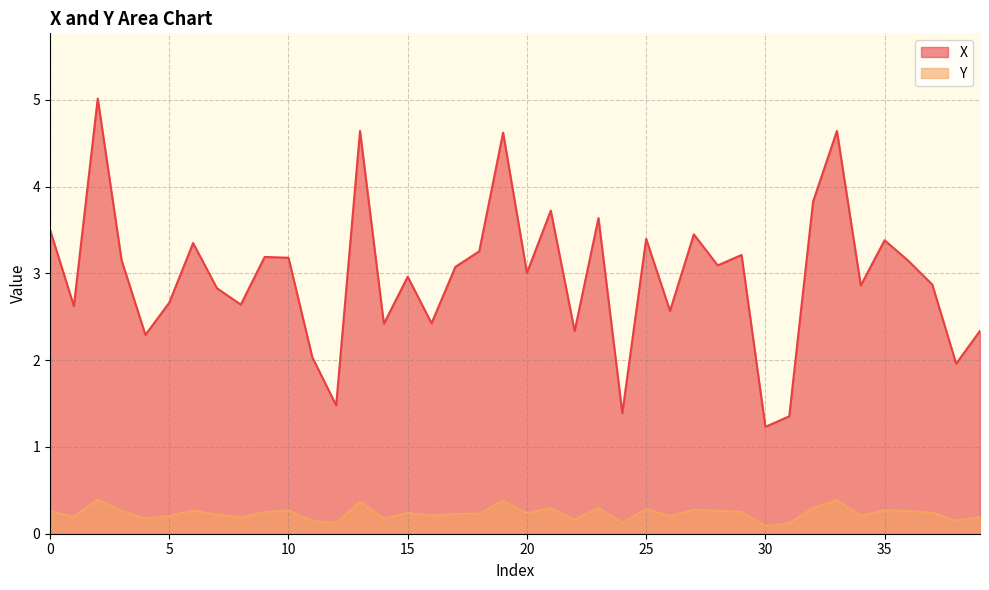

What is the difference between the maximum and second lowest values in the X series?

3.7